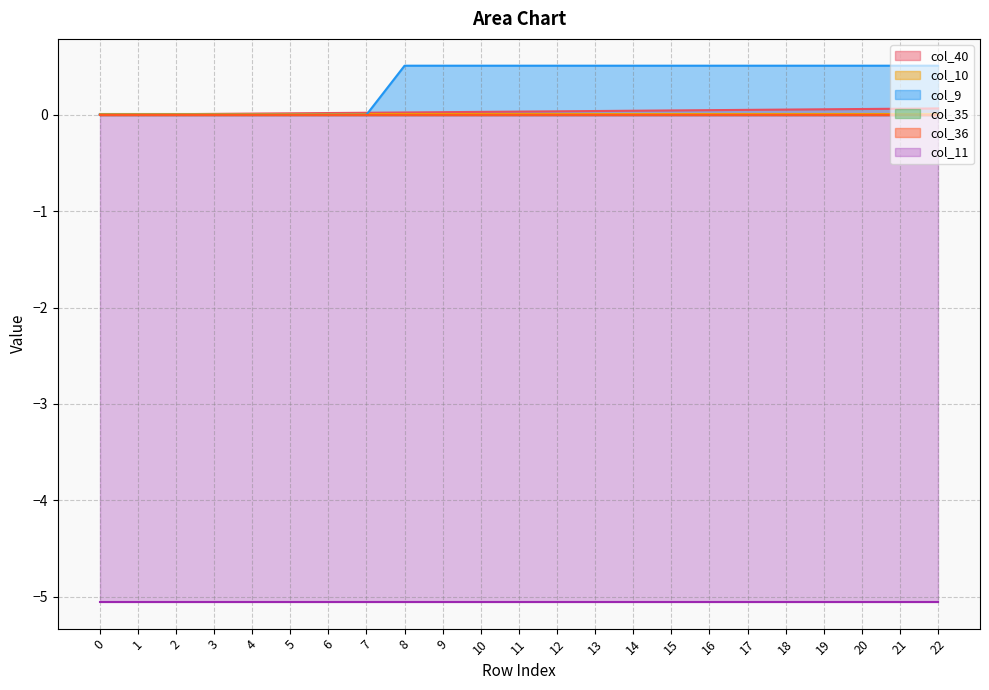

List the series in order of their peak value, highest first.

col_9, col_40, col_10, col_35, col_36, col_11